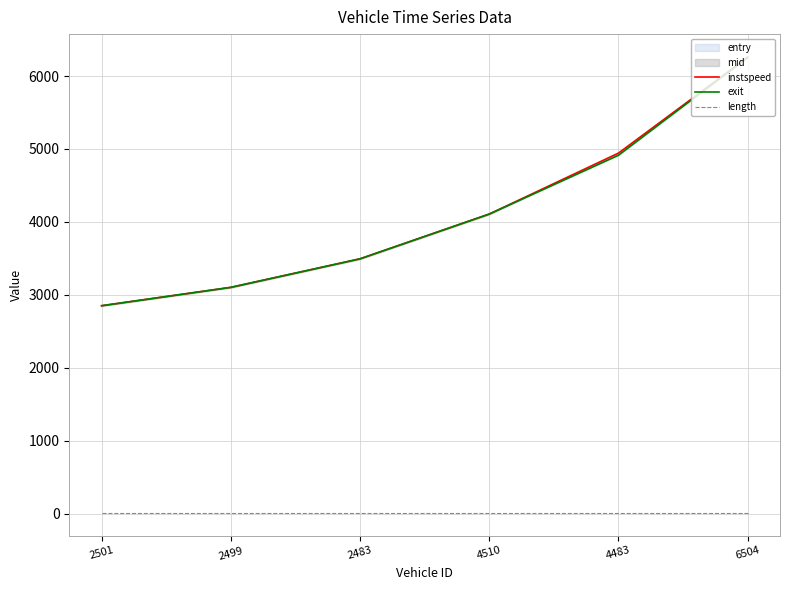

Is it true that length equals 14.0 at 2483?

False